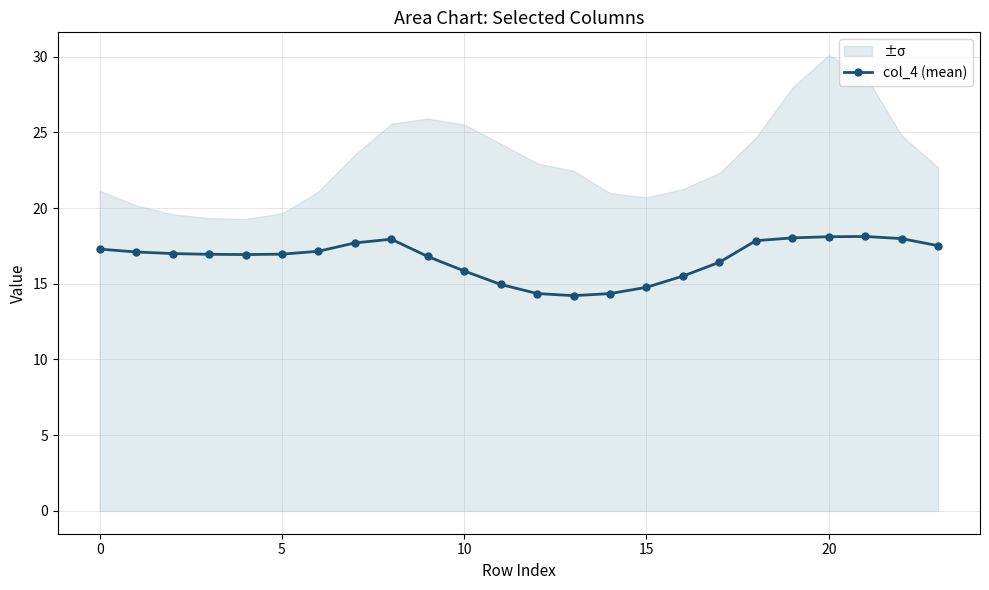

True or false: col_4 (mean) has a value of 15.8 at 10.

True